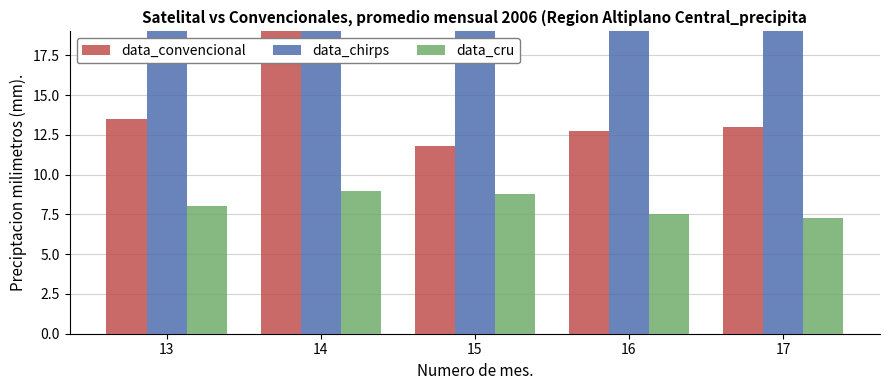

How many bars are there in total?

15